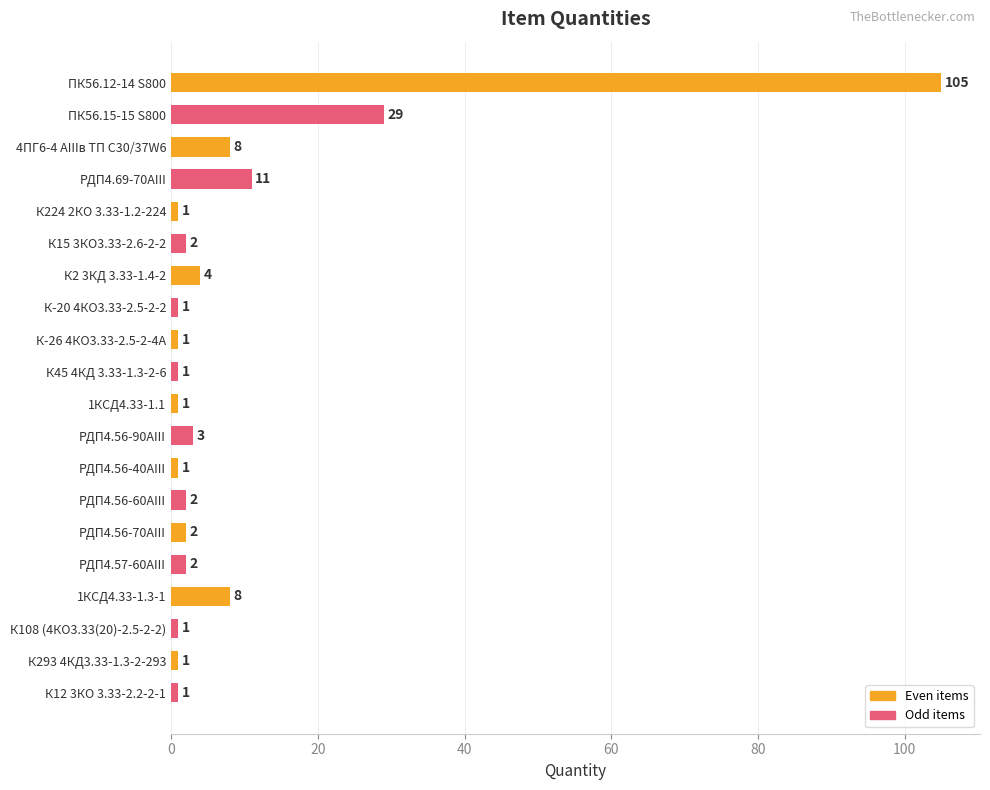

What is the change in value from К-20 4КО3.33-2.5-2-2 to РДП4.56-90АIII?

+2